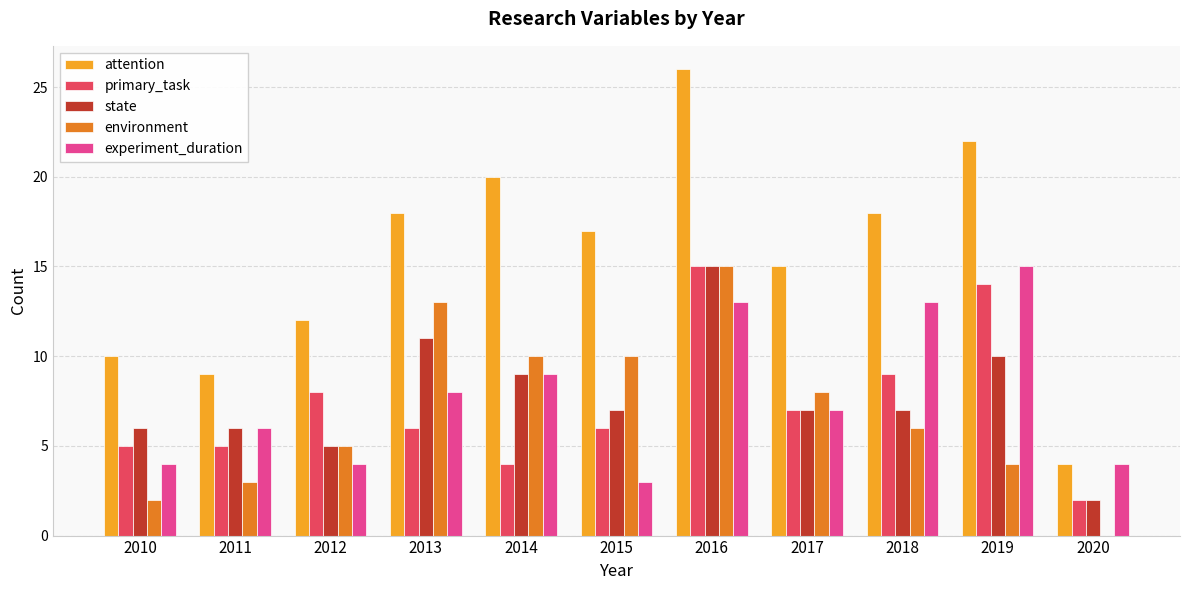

What is the sum of the experiment_duration values at 2017 and 2020?

11